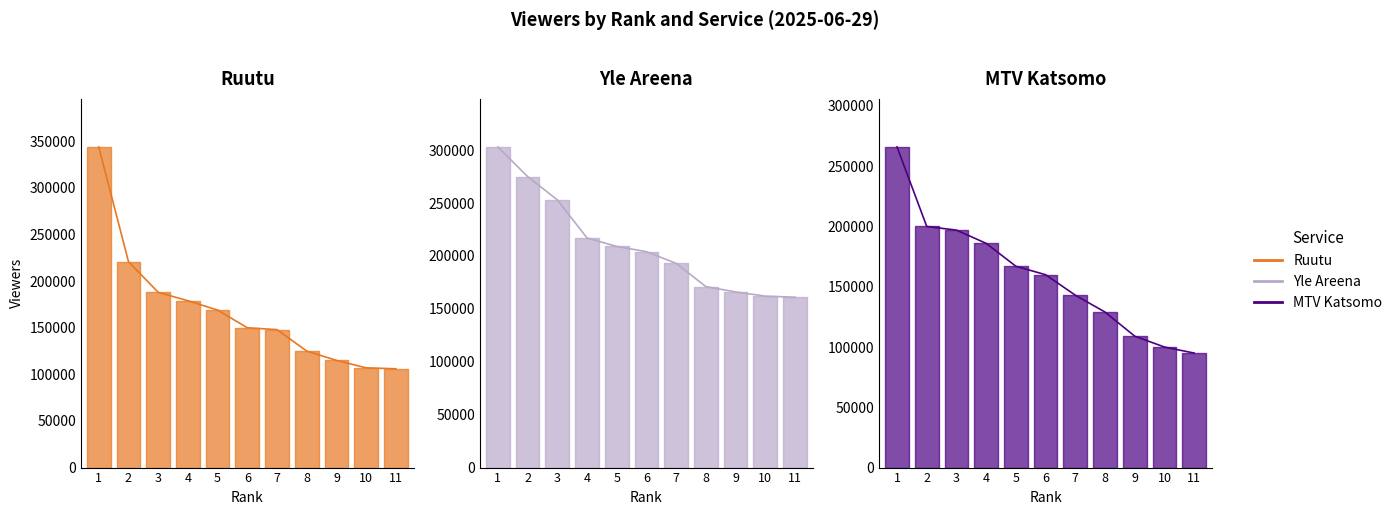

Which series has the widest spread of values?

Ruutu